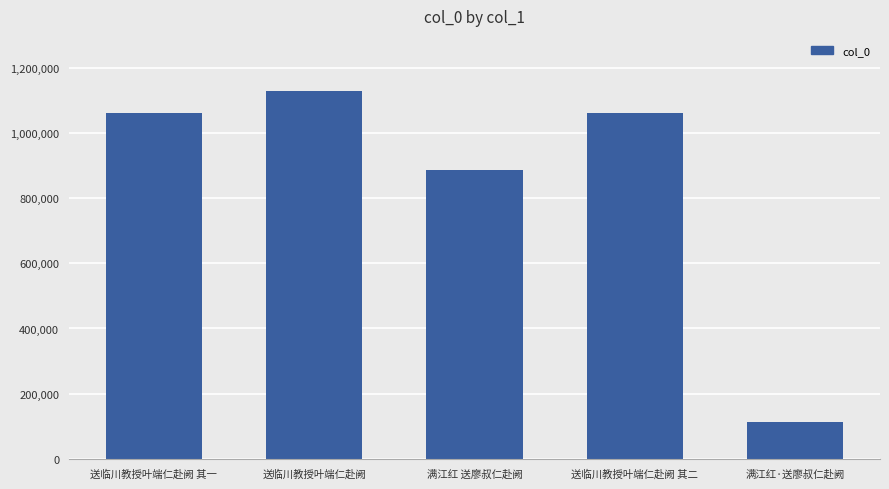

What is the label of the 5th bar from the right?

送临川教授叶端仁赴阙 其一